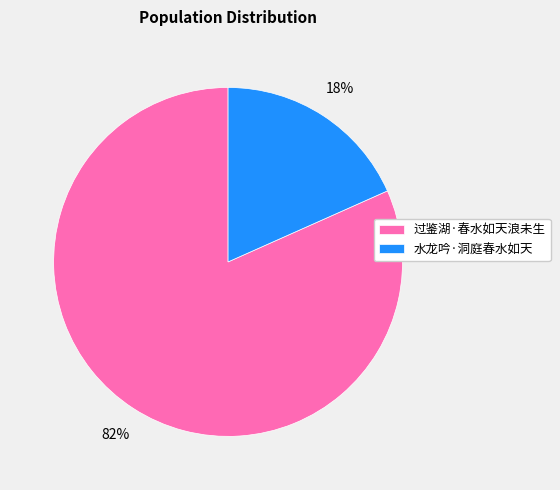

Rank the categories by value from lowest to highest.

水龙吟·洞庭春水如天, 过鉴湖·春水如天浪未生